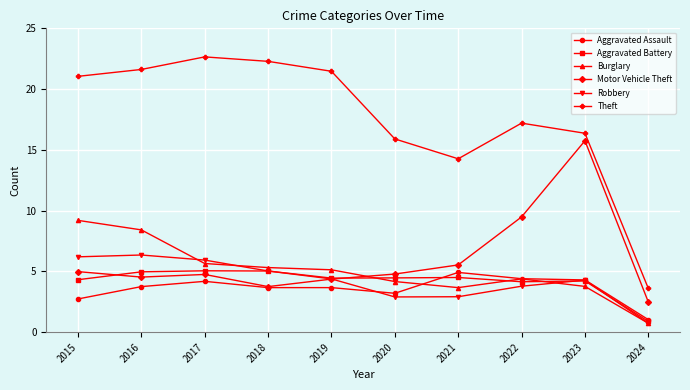

In Aggravated Battery, how many points are lower than both neighbors (excluding endpoints)?

2